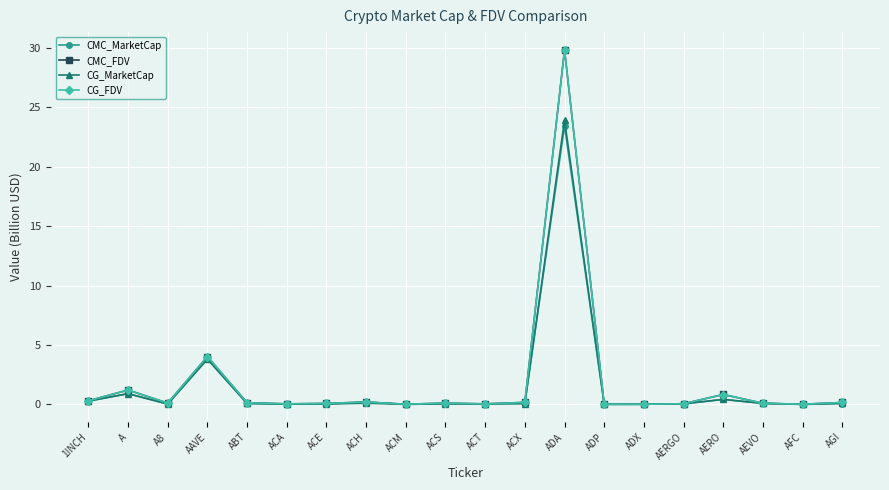

At which category is the sum across all series the highest?

ADA